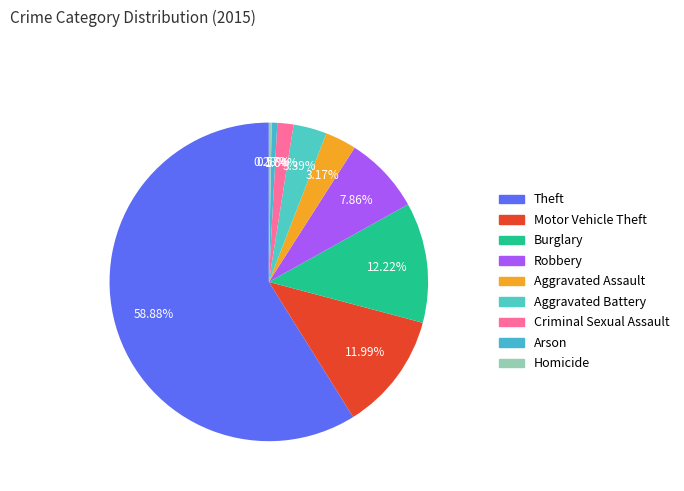

What percentage is the Theft slice, to the nearest percent?

59%